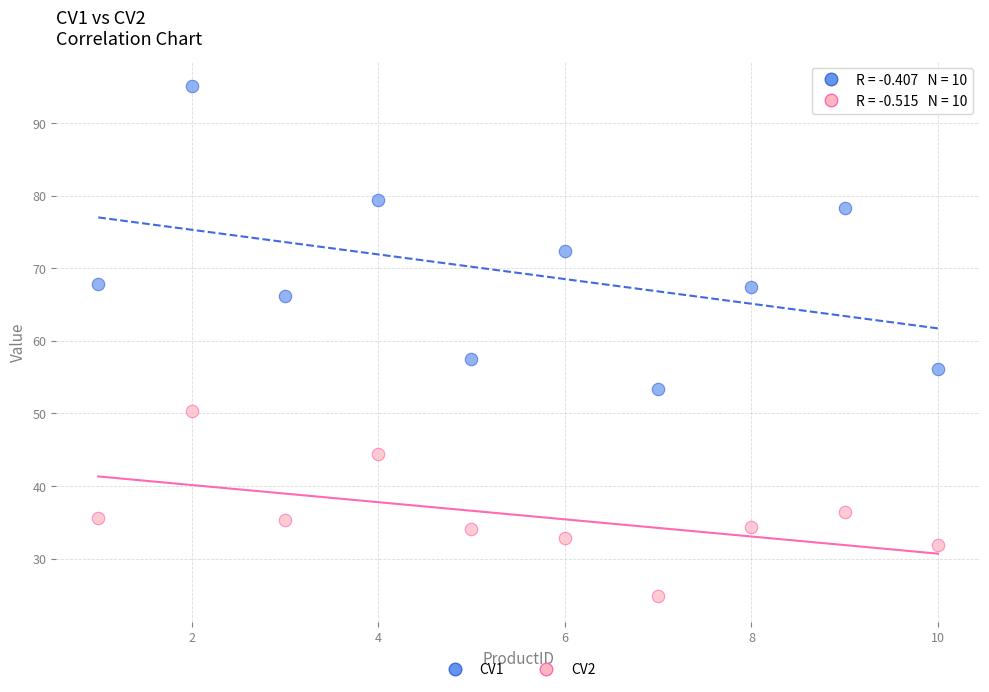

Which series reaches the minimum Y coordinate?

CV2